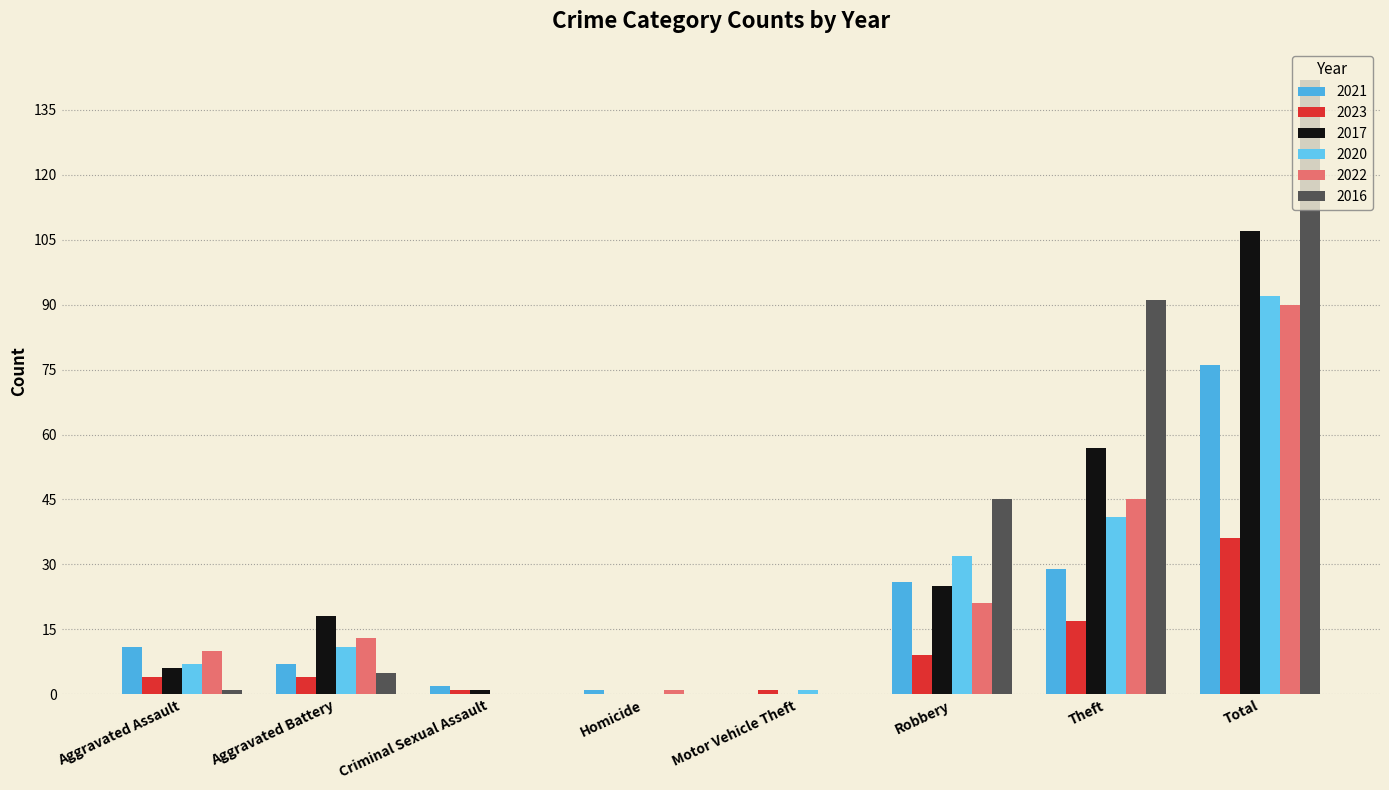

Reading right to left, what are all the values shown in this chart?

2021: 76	29	26	0	1	2	7	11
2023: 36	17	9	1	0	1	4	4
2017: 107	57	25	0	0	1	18	6
2020: 92	41	32	1	0	0	11	7
2022: 90	45	21	0	1	0	13	10
2016: 142	91	45	0	0	0	5	1